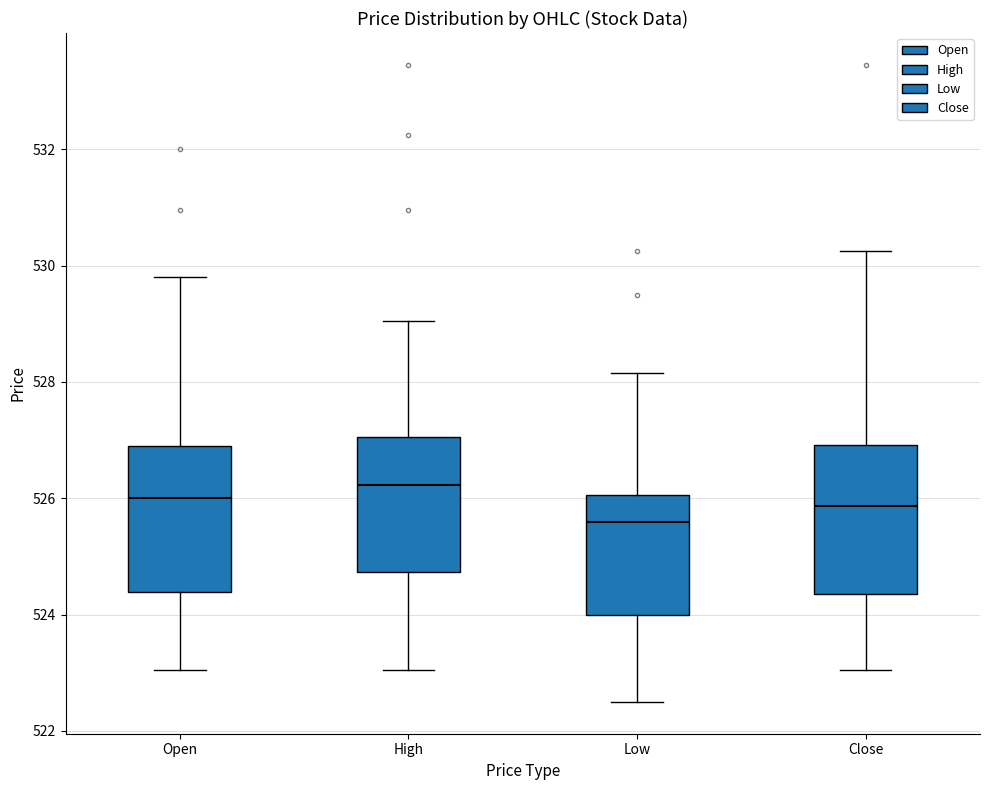

Reading left to right, read every box against the y-axis: the position of its median line, the range the box covers, and the ends of its whiskers. The values are not printed on the chart, so give them approximately, as read against the axis.

Open: median 526.0, box 524.4 to 526.8, whiskers 523.0 to 529.8
High: median 526.2, box 524.8 to 527.0, whiskers 523.0 to 529.0
Low: median 525.6, box 524.0 to 526.0, whiskers 522.6 to 528.2
Close: median 525.8, box 524.4 to 527.0, whiskers 523.0 to 530.2